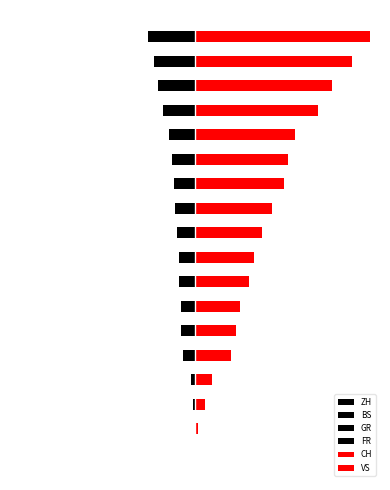

How many data points in VS are less than 5?

9